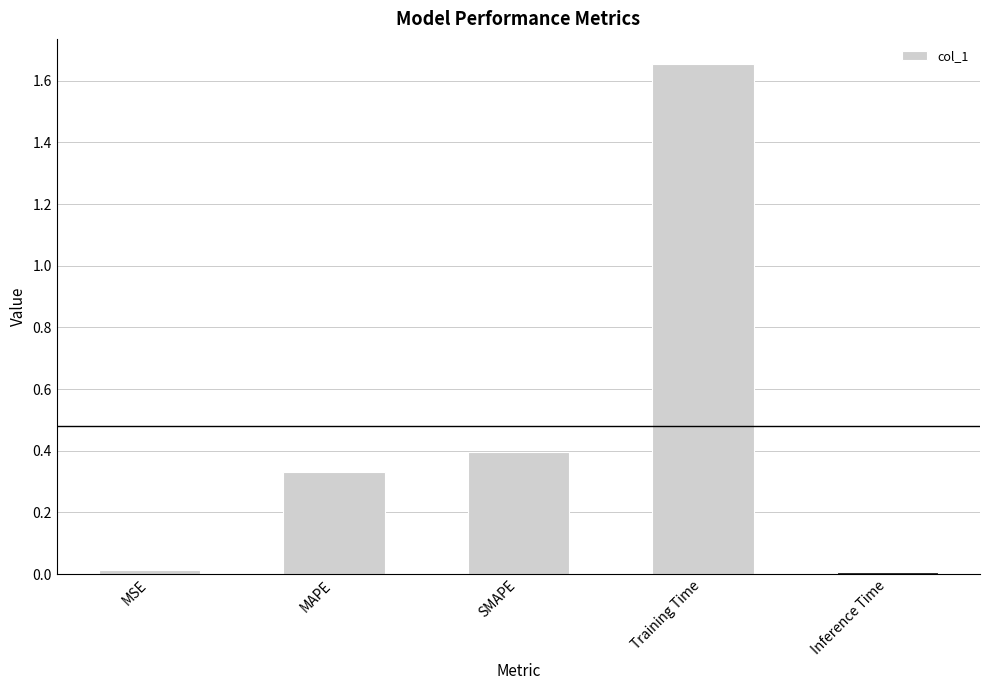

What is the label of the 1st bar from the right?

Inference Time